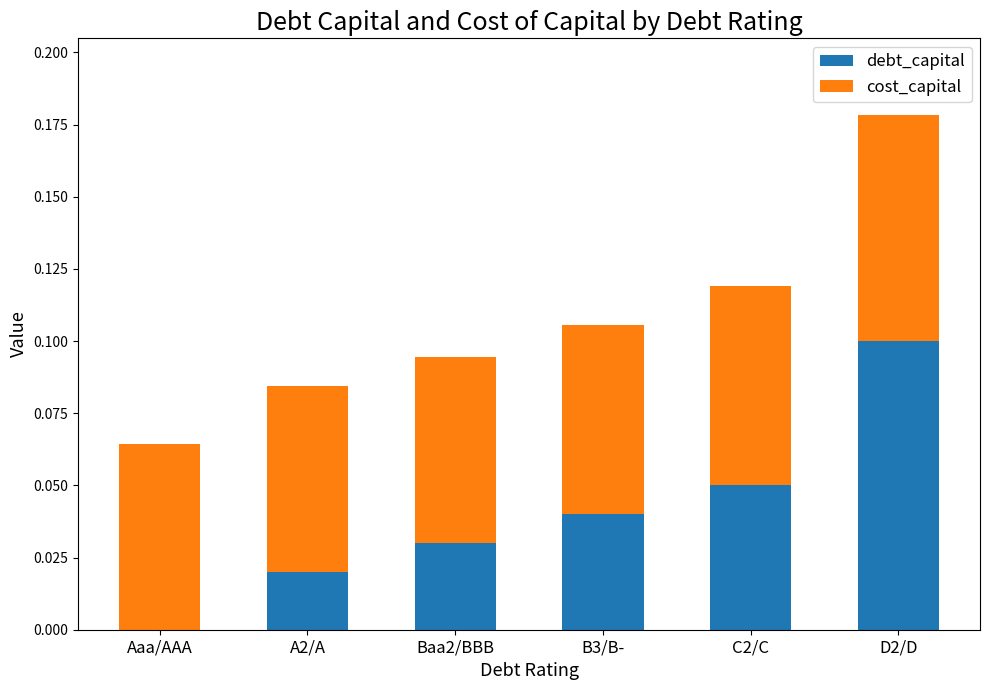

Are the bars horizontal?

No